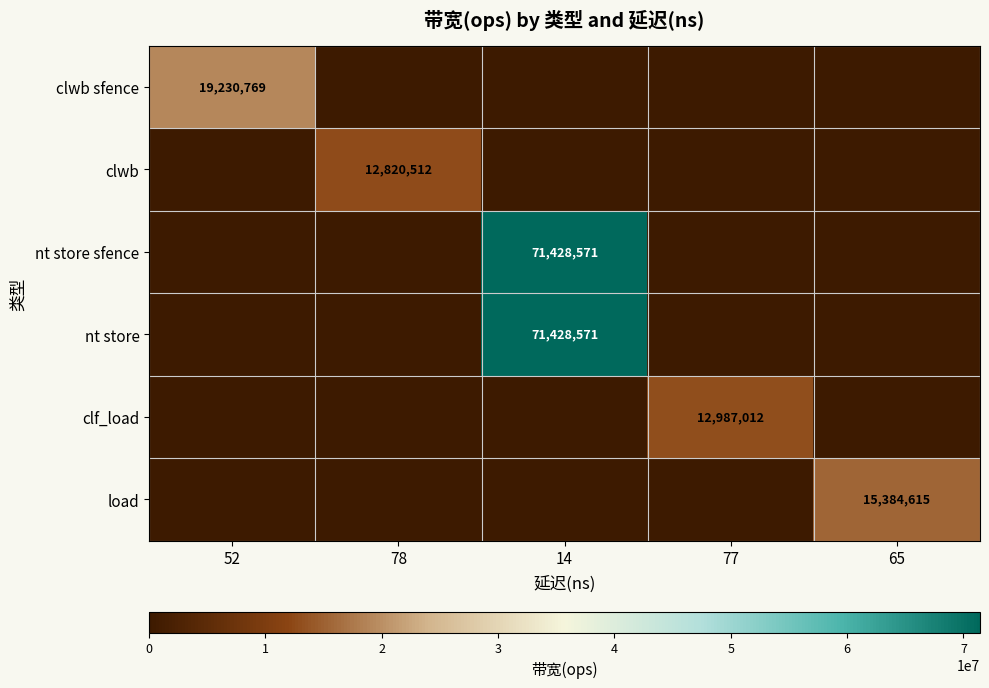

List the labels in order of row_1 value, largest first.

78, 52, 14, 77, 65